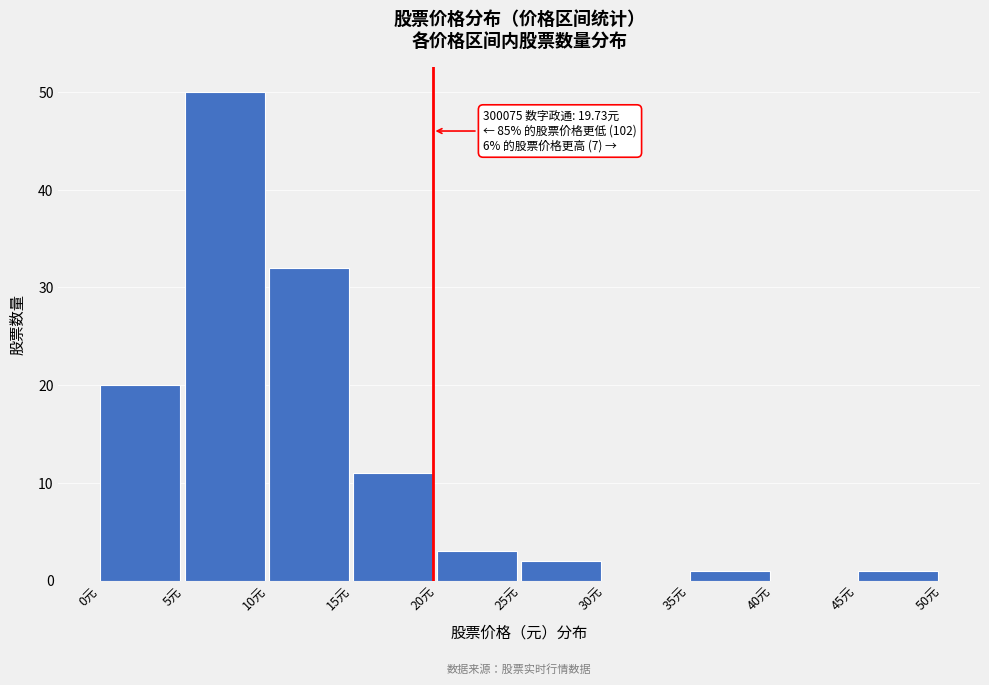

Which range on the x-axis has the tallest bar?

5 to 10